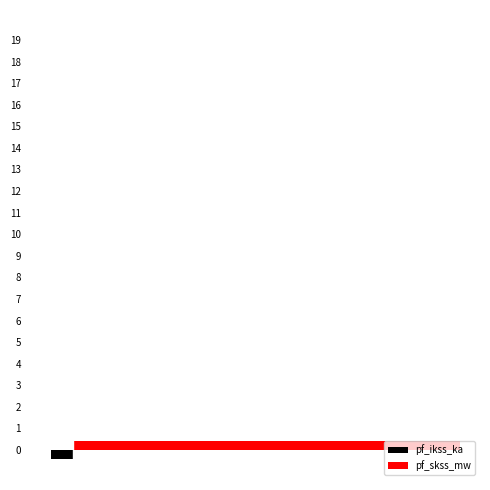

What are all the series names shown in the legend?

pf_ikss_ka, pf_skss_mw